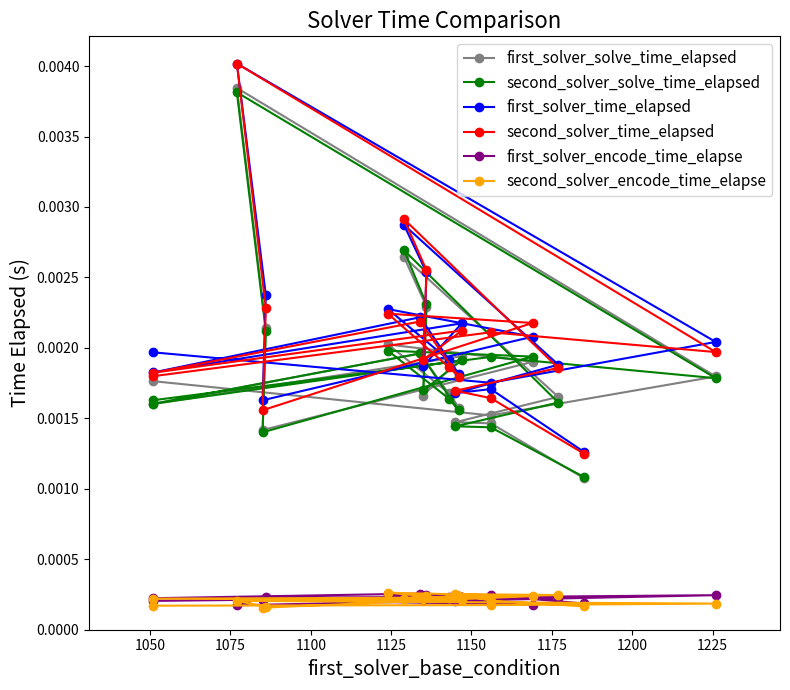

Is it true that first_solver_encode_time_elapse equals 0.0 at 1175?

True